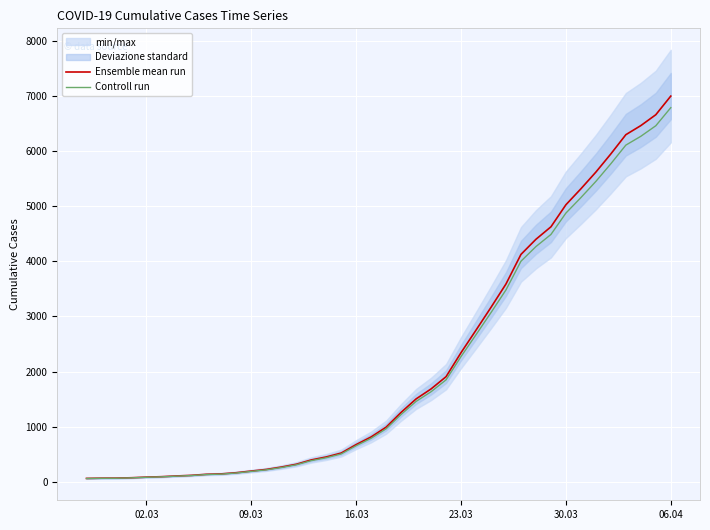

The value of Ensemble mean run at 09.03 is 197.0. True or false?

True